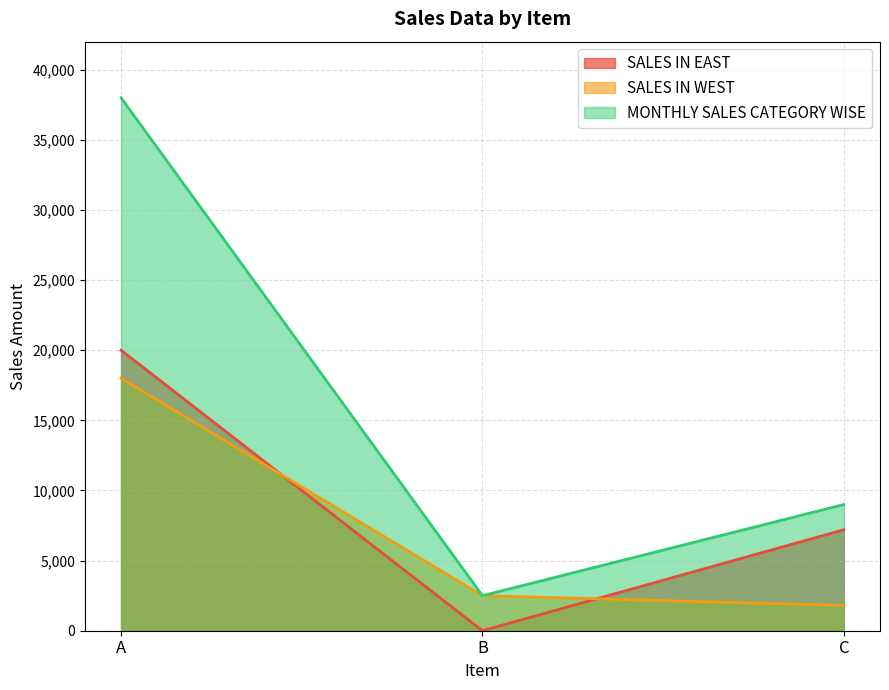

Which category has the highest value in the SALES IN WEST series?

A